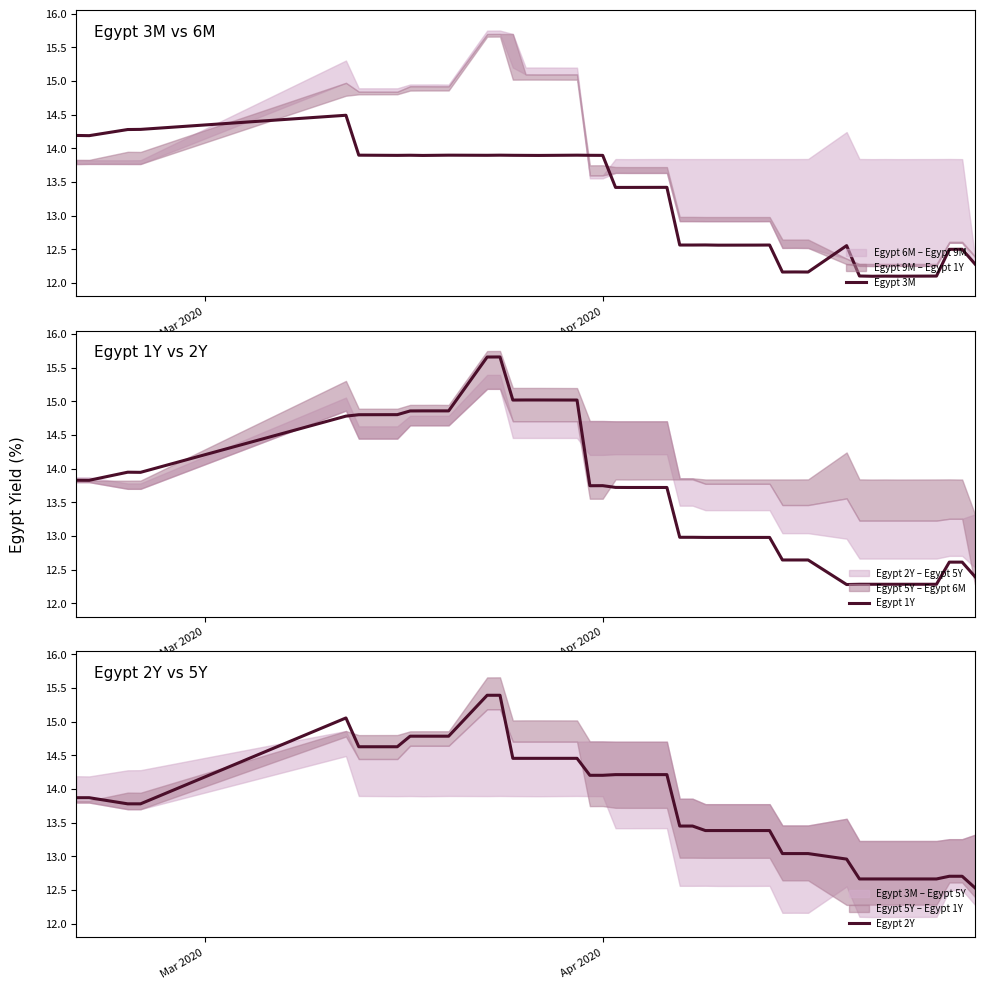

What is the lowest value of the Egypt 3M series?

12.1